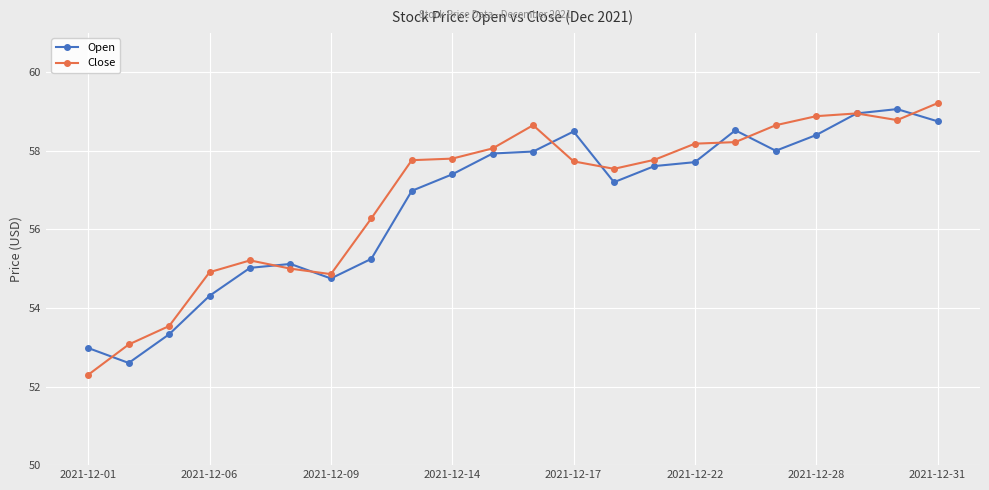

What is the smallest value displayed?

52.3